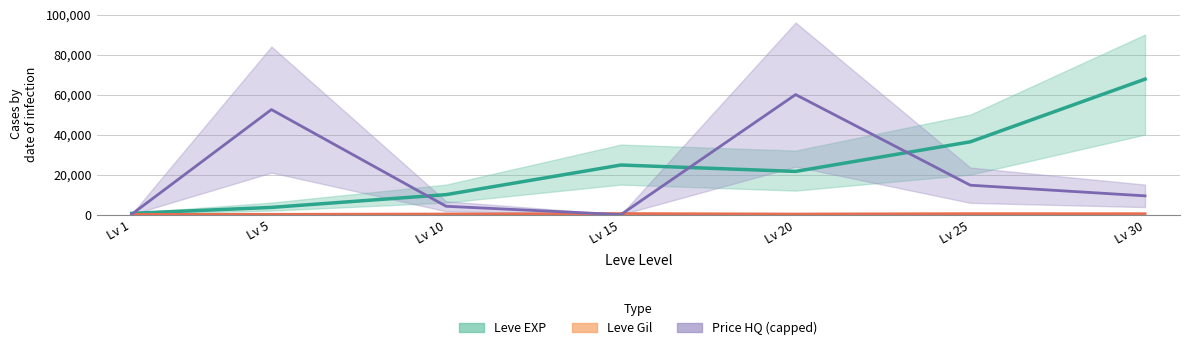

Which series has the largest total across all categories?

Leve EXP